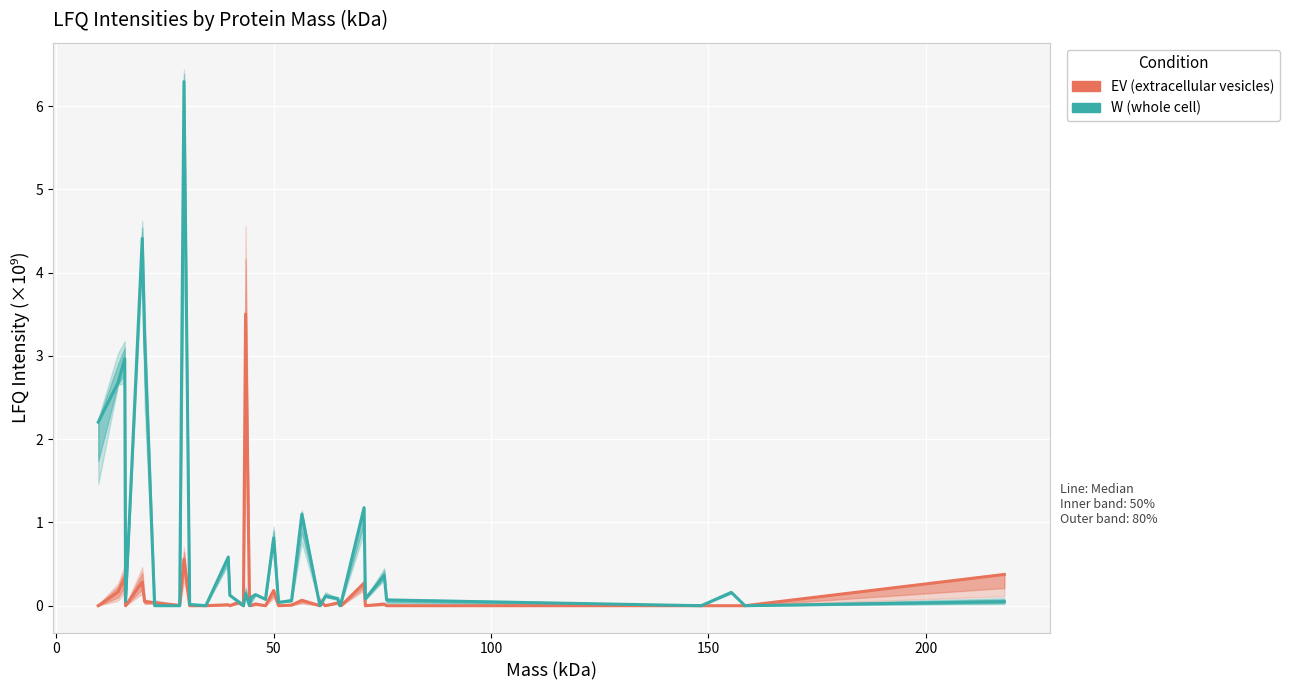

Which series has the widest spread of values?

W (whole cell)